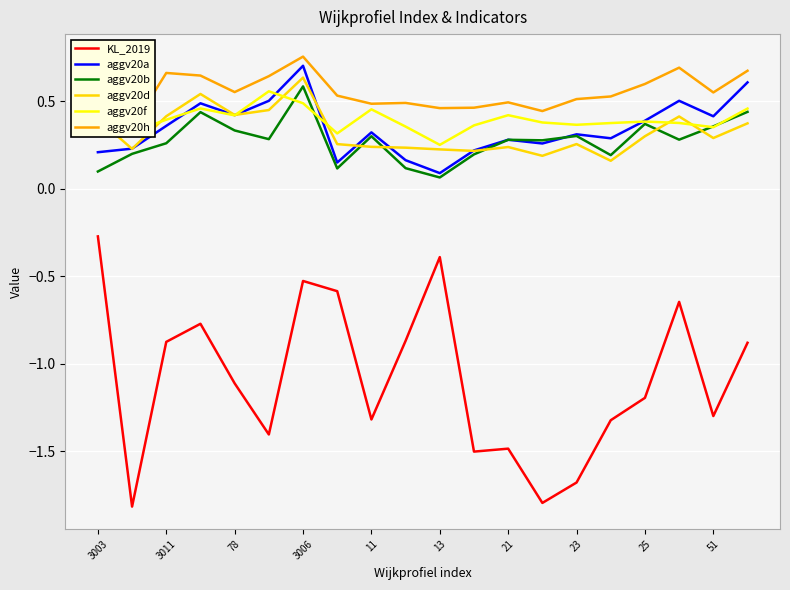

True or false: KL_2019 and aggv20d intersect in this chart.

False